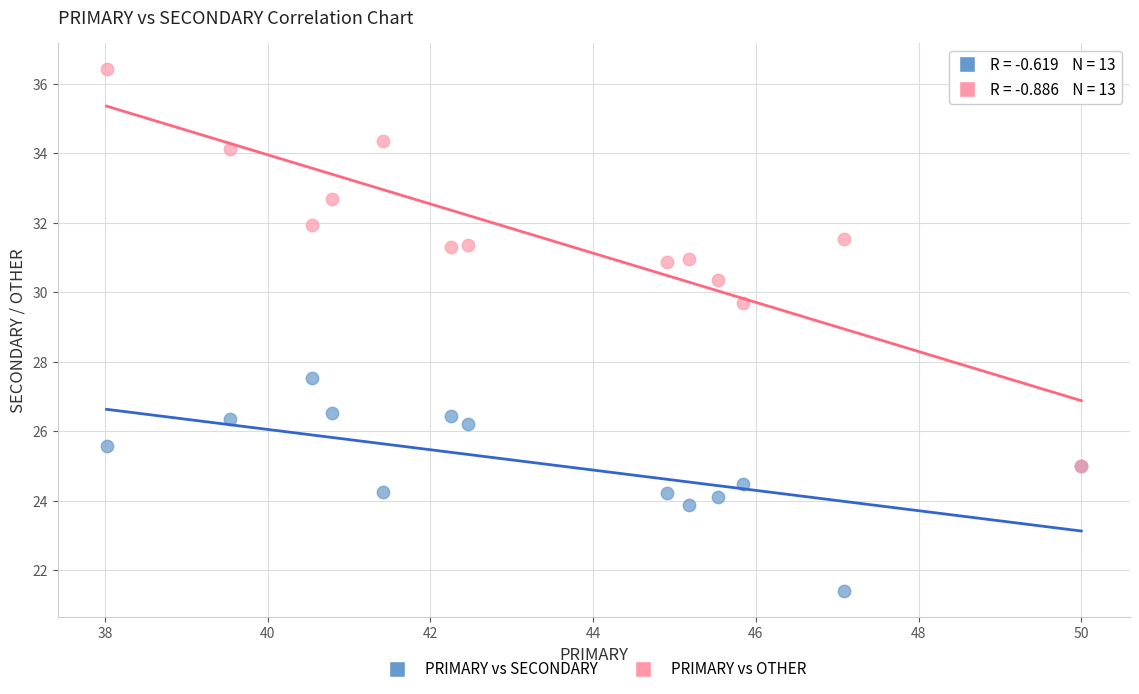

Across all series, what Y value is closest to 28?

27.5